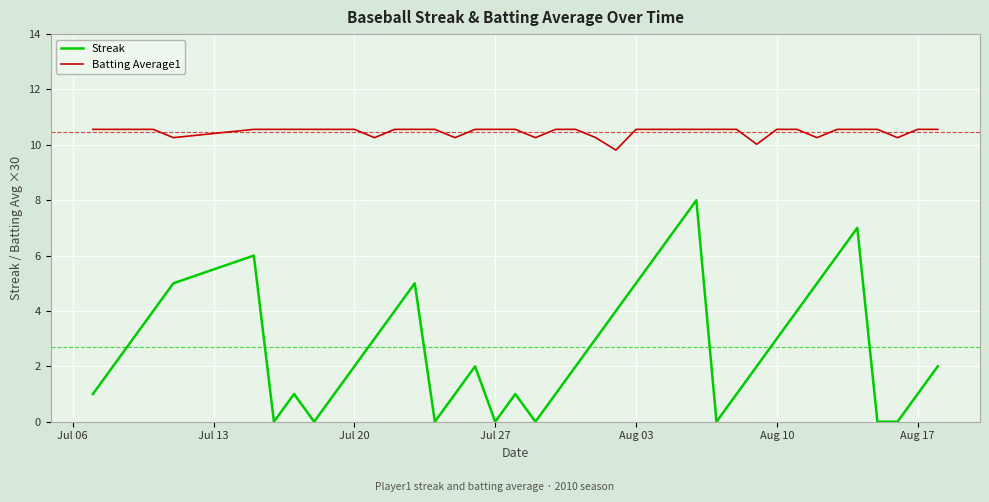

Which series has the largest total across all categories?

Batting Average1